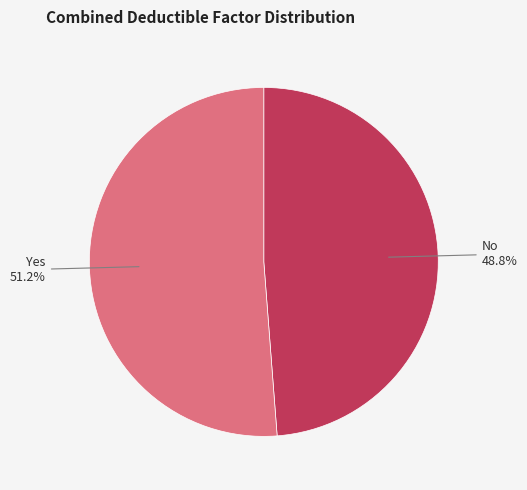

How many slices are in this pie chart?

2